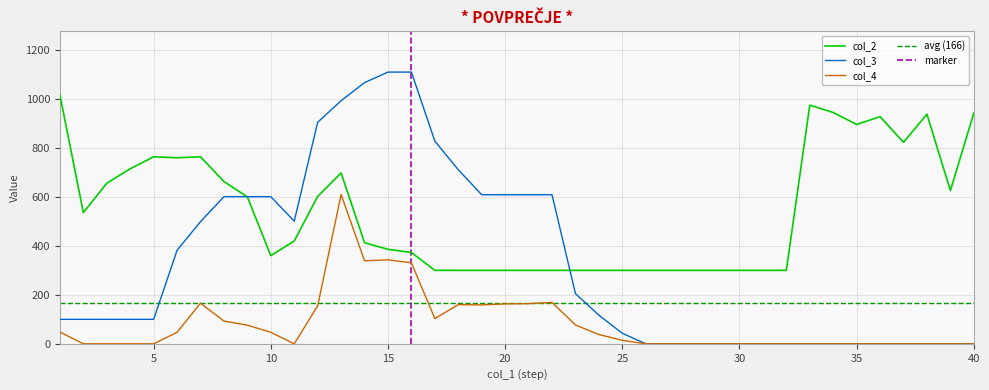

Where is the first local maximum for col_4?

7